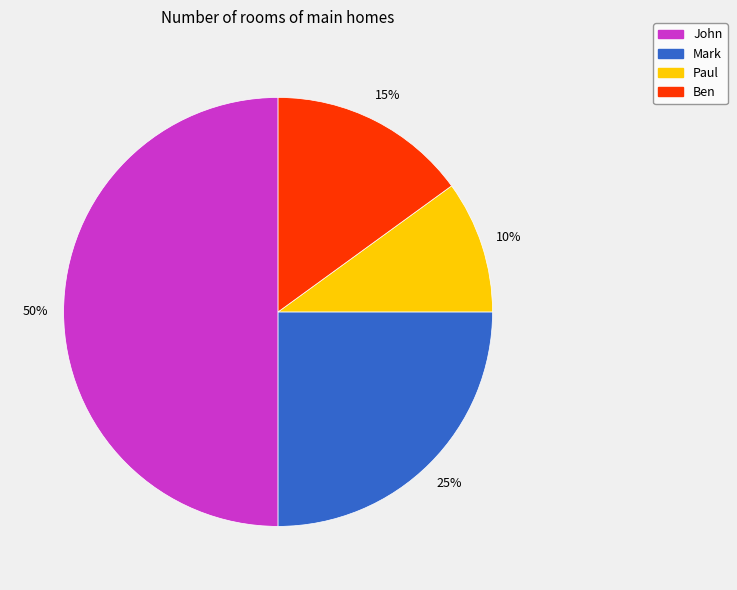

How many segments does this pie chart have?

4